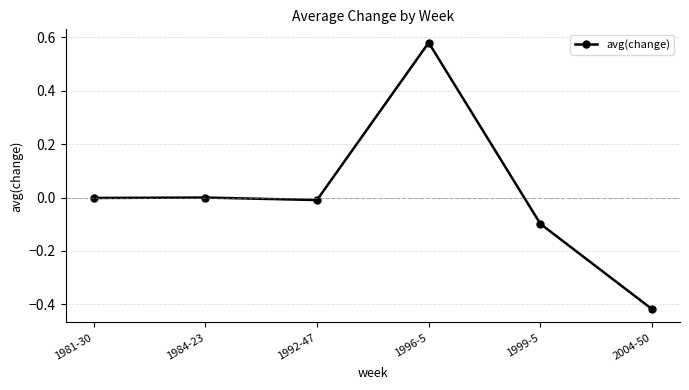

What is the value of the 5th point from the left?

-0.1